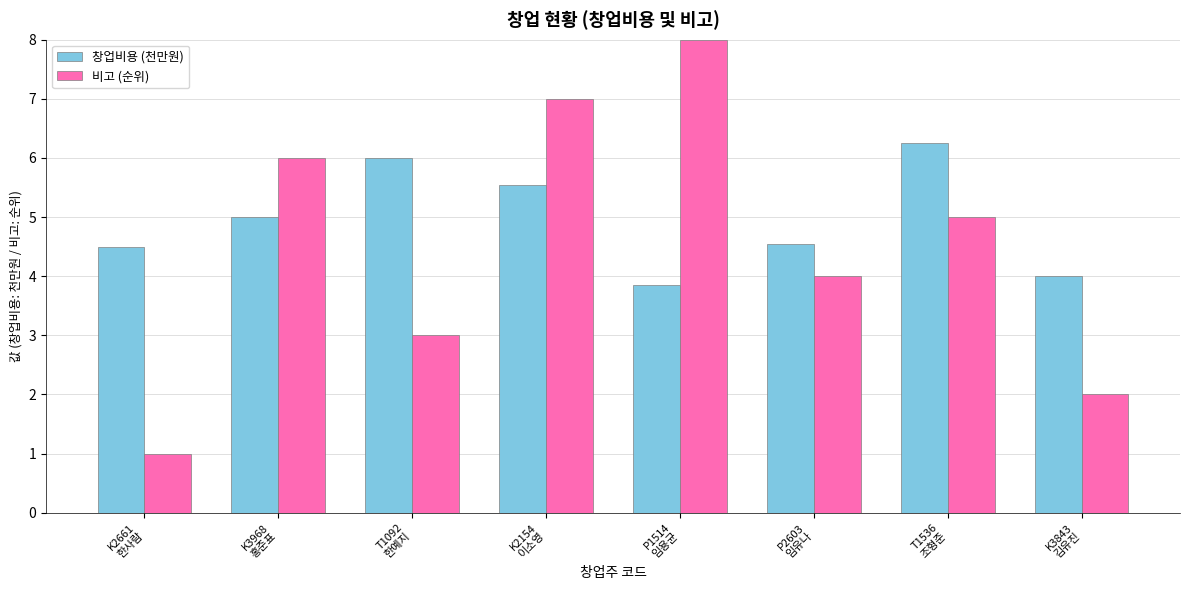

What is the lowest value of the 비고 (순위) series?

1.0